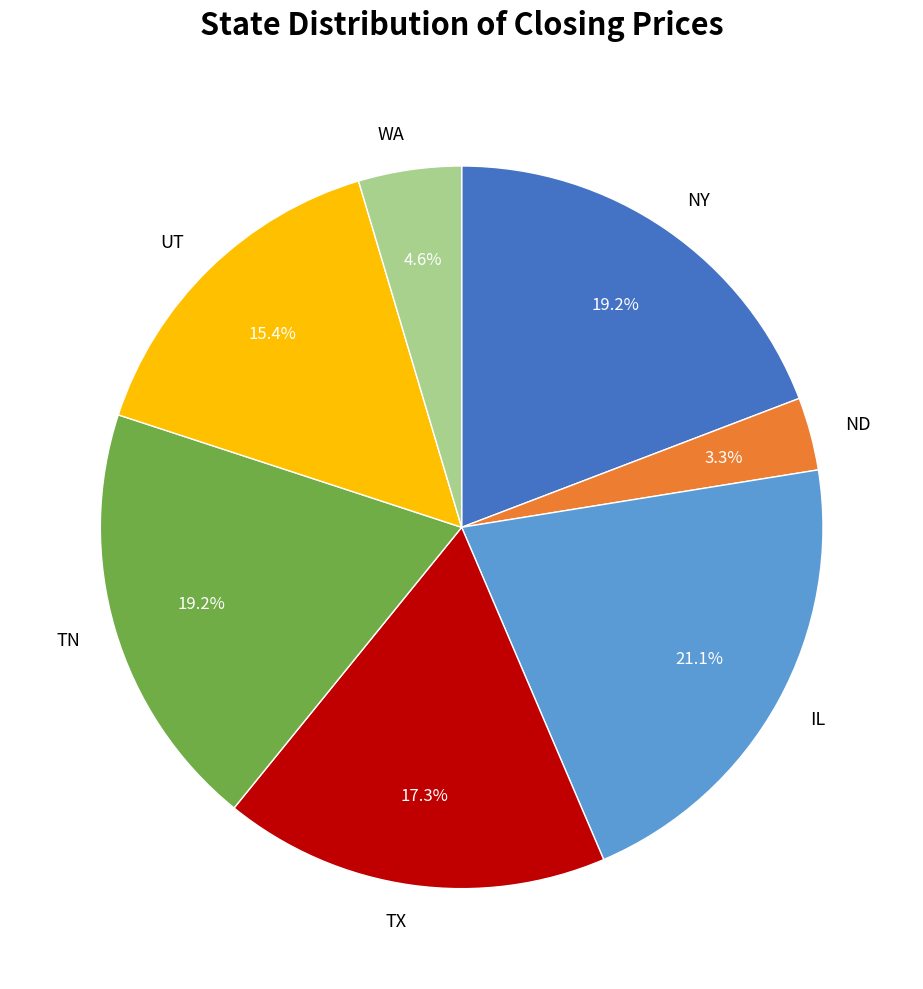

The WA slice represents 5% of the pie. True or false?

True